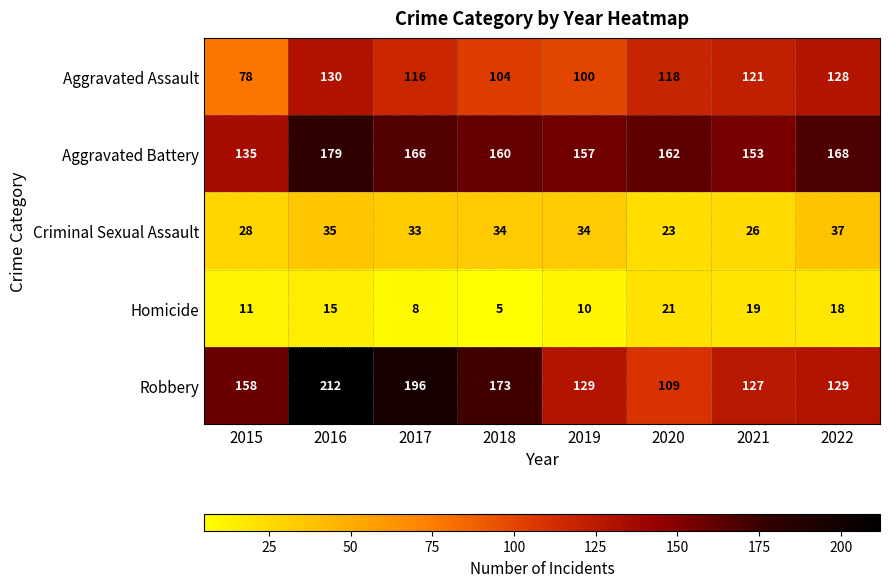

Rank the series by their maximum value, from lowest to highest.

Homicide, Criminal Sexual Assault, Aggravated Assault, Aggravated Battery, Robbery